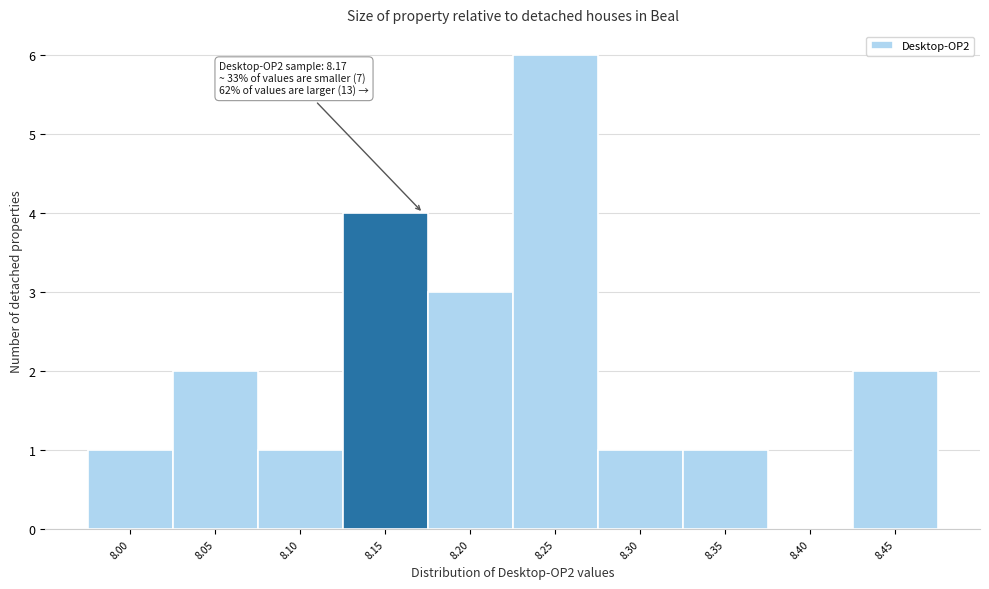

Over which range of the x-axis is the bar tallest?

8.22 to 8.27